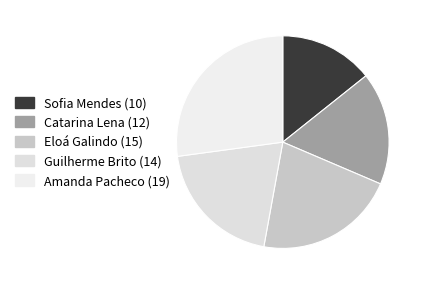

Approximately how many times larger is the value at Amanda Pacheco compared to Sofia Mendes?

1.9